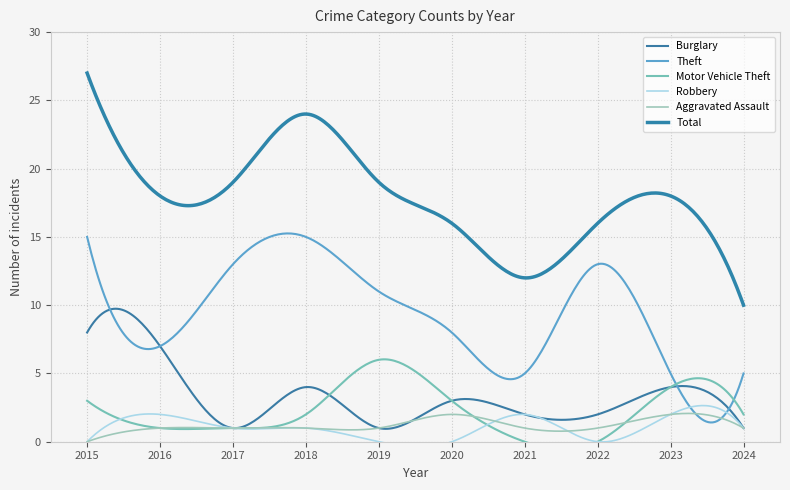

What is the value of the Burglary point at the 4th from the left?

4